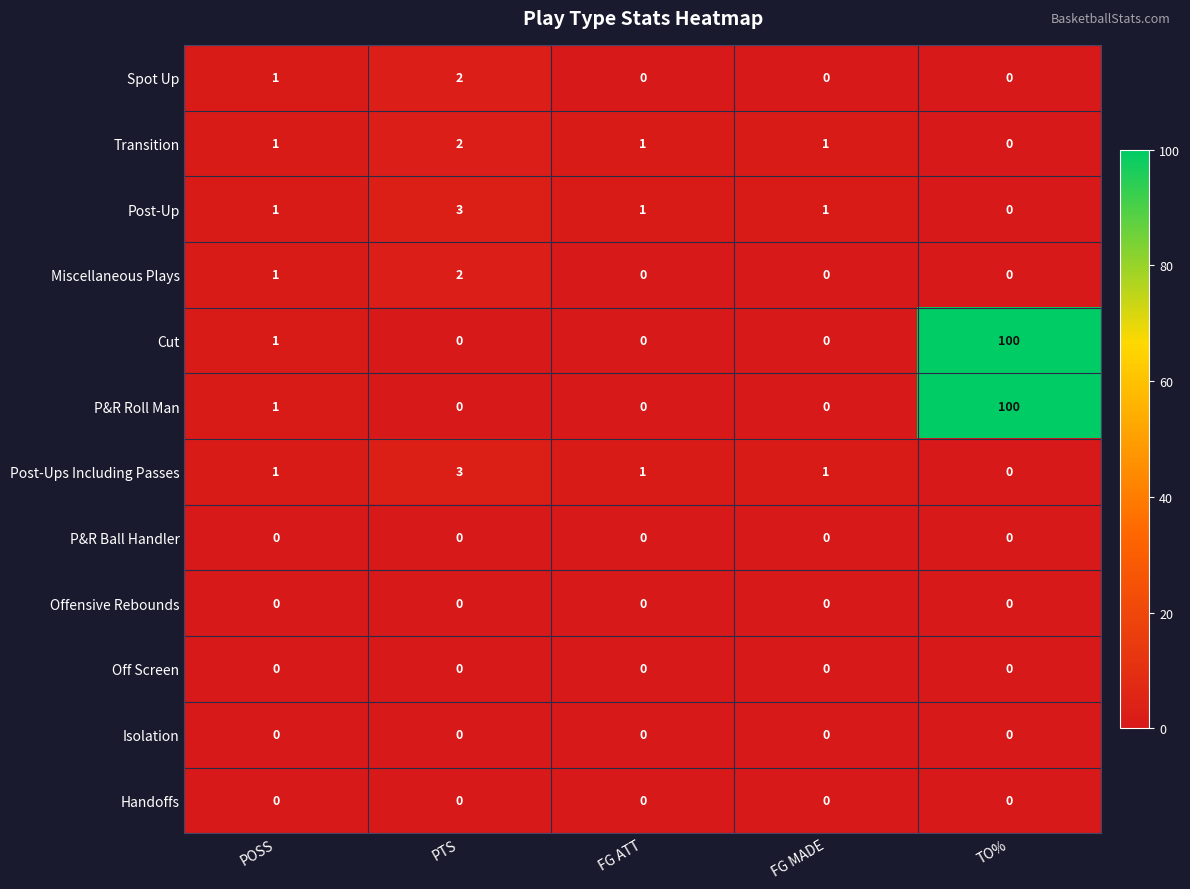

The Transition series shows 2 at PTS. True or false?

True